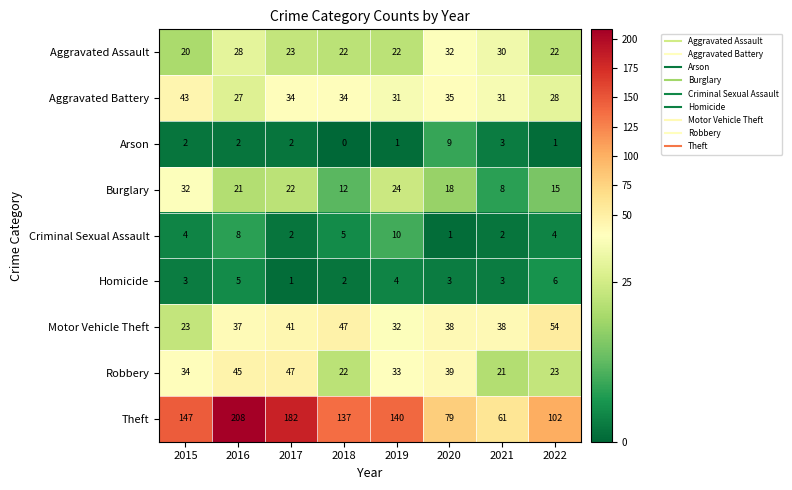

Which category has the lowest value across all series?

2018